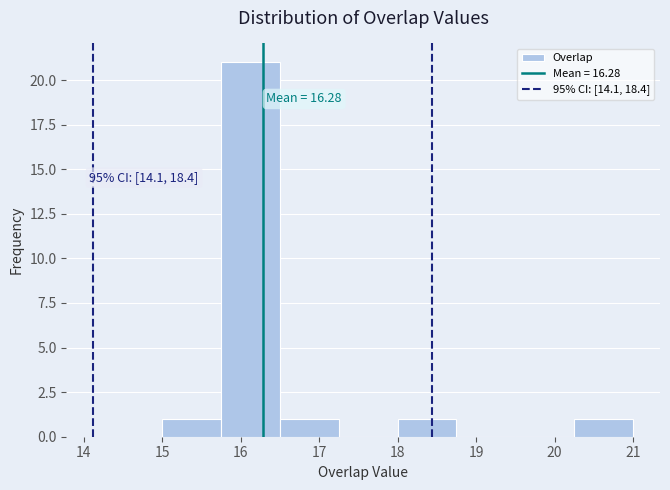

Which range on the x-axis has the tallest bar?

15.75 to 16.50